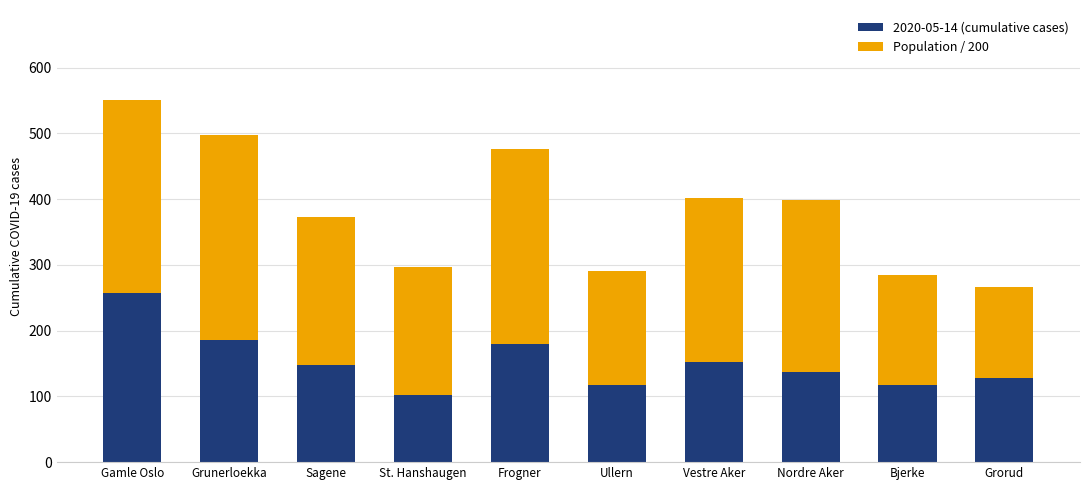

At which category is the sum across all series the highest?

Gamle Oslo